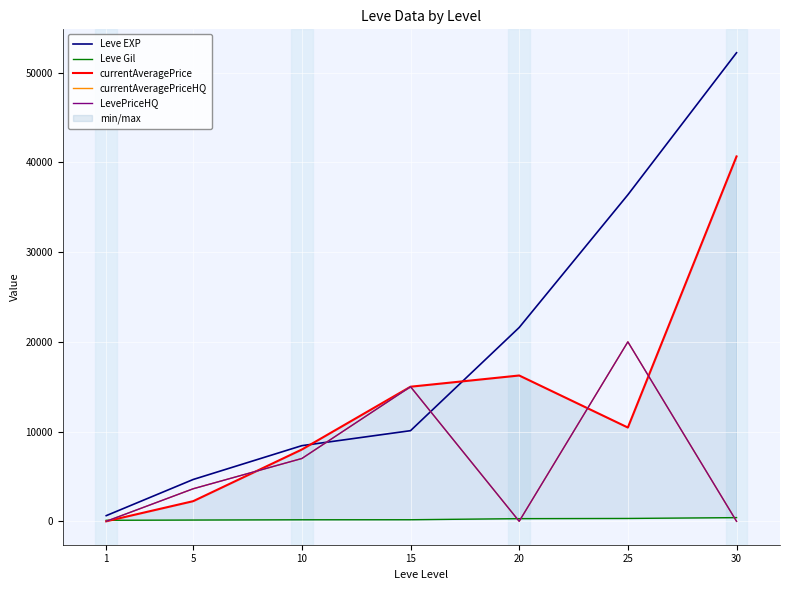

What is the value of the Leve EXP point at the 5th from the left?

21600